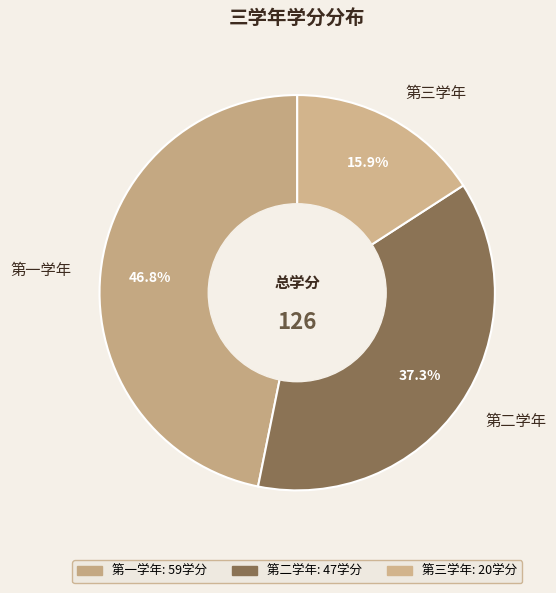

How many slices are in this pie chart?

3